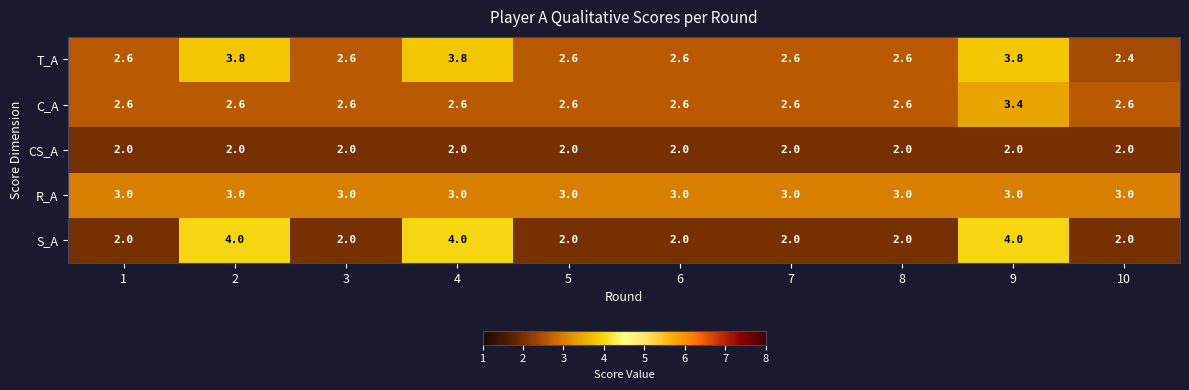

Which series has the largest total across all categories?

R_A